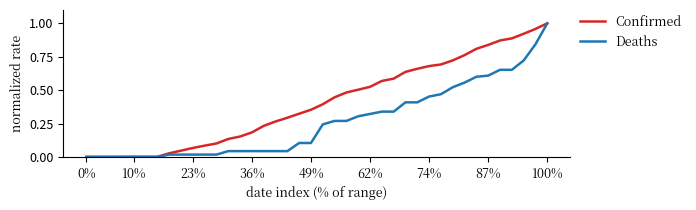

Which series has the largest total across all categories?

Confirmed